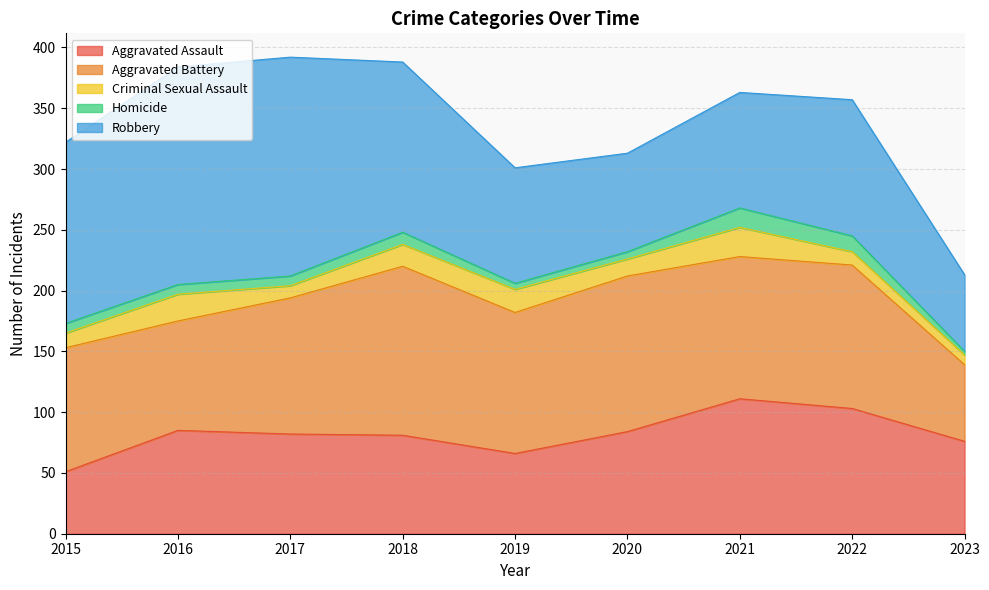

What are all the series names shown in the legend?

Aggravated Assault, Aggravated Battery, Criminal Sexual Assault, Homicide, Robbery